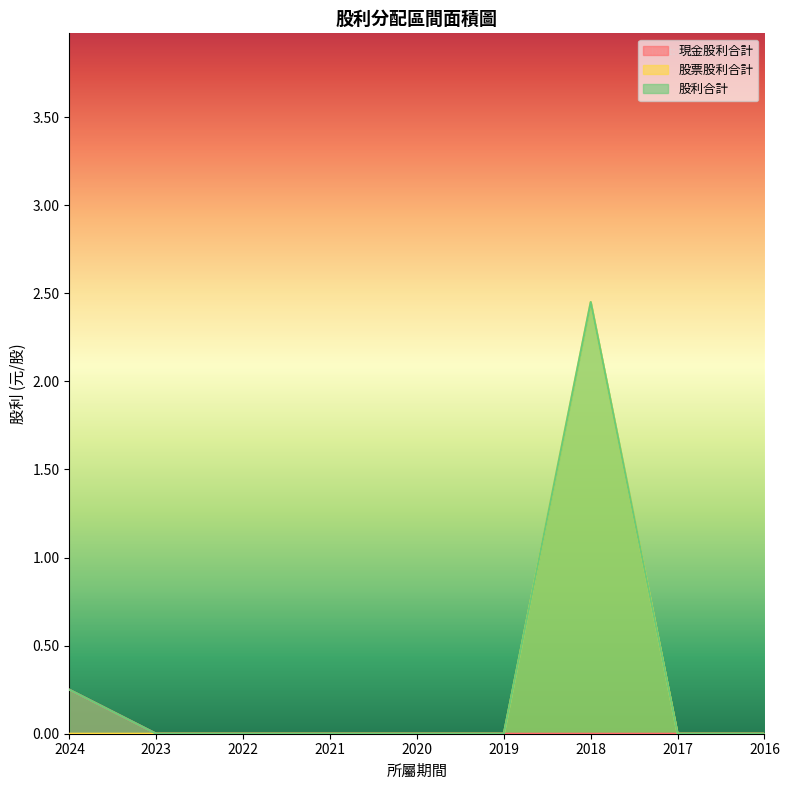

Reading right to left, transcribe all the data shown in this chart.

現金股利合計: 2016=0.0	2017=0.0	2018=0.0	2019=0.0	2020=0.0	2021=0.0	2022=0.0	2023=0.0	2024=0.2
股票股利合計: 2016=0.0	2017=0.0	2018=2.5	2019=0.0	2020=0.0	2021=0.0	2022=0.0	2023=0.0	2024=0.0
股利合計: 2016=0.0	2017=0.0	2018=2.5	2019=0.0	2020=0.0	2021=0.0	2022=0.0	2023=0.0	2024=0.2